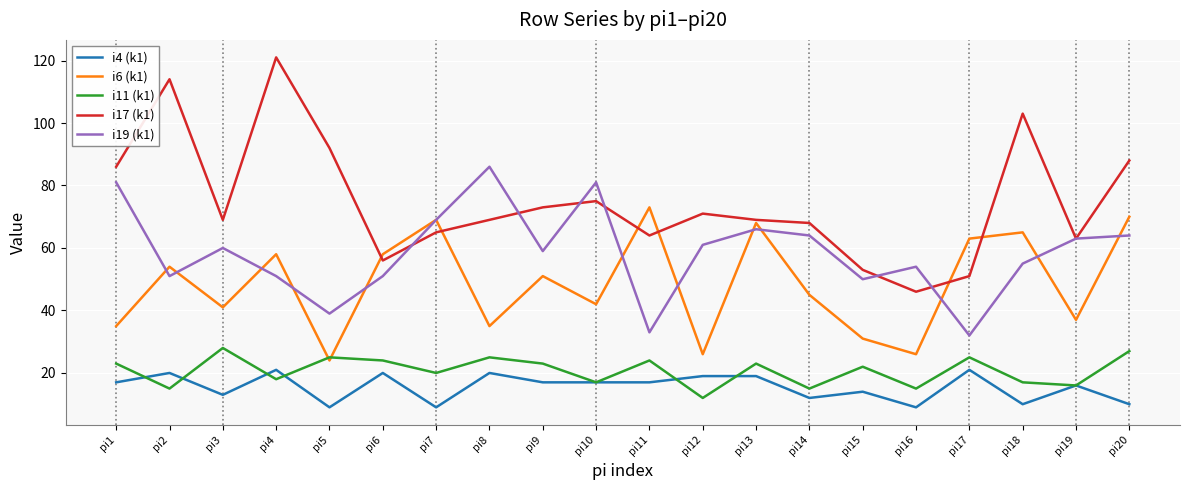

Rank the series by their maximum value, from lowest to highest.

i4 (k1), i11 (k1), i6 (k1), i19 (k1), i17 (k1)